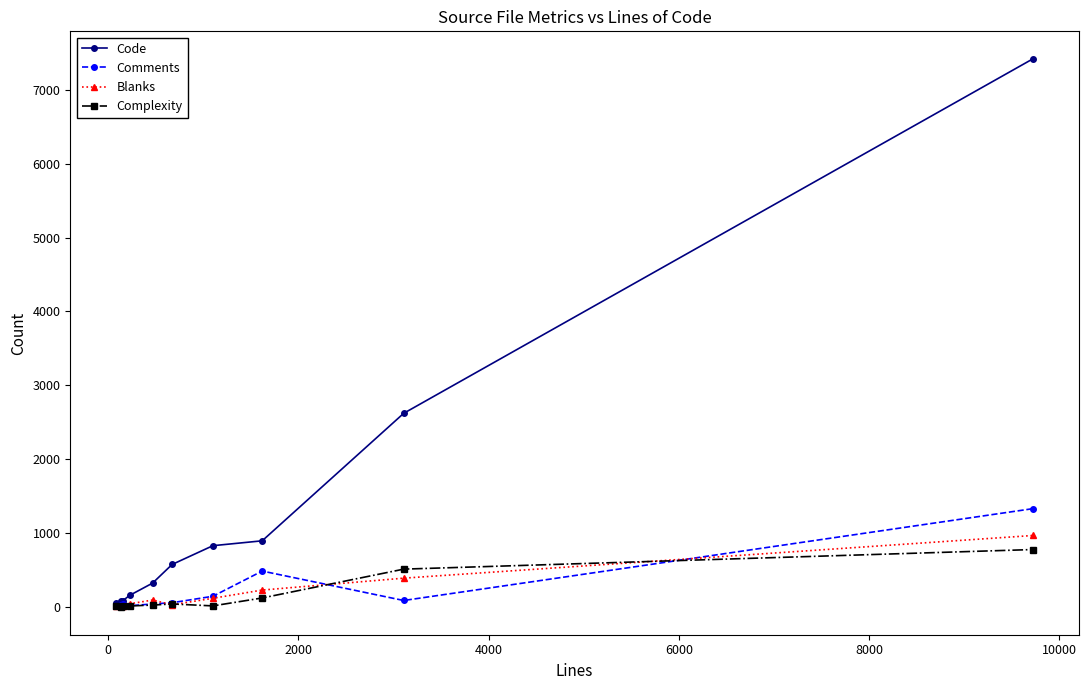

True or false: Blanks has more than 0 interior local peaks.

True